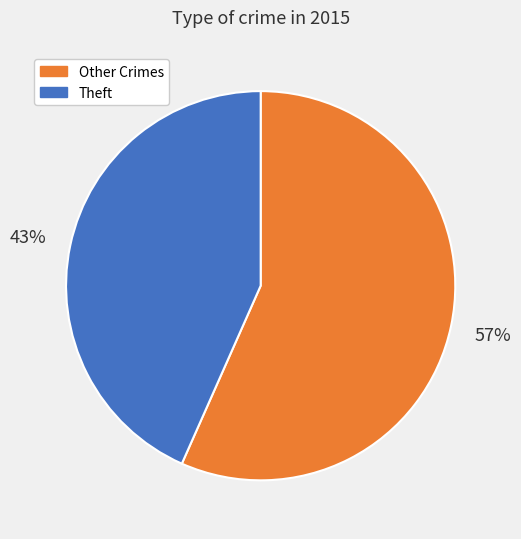

Is it true that Other Crimes is 46% of the pie?

False